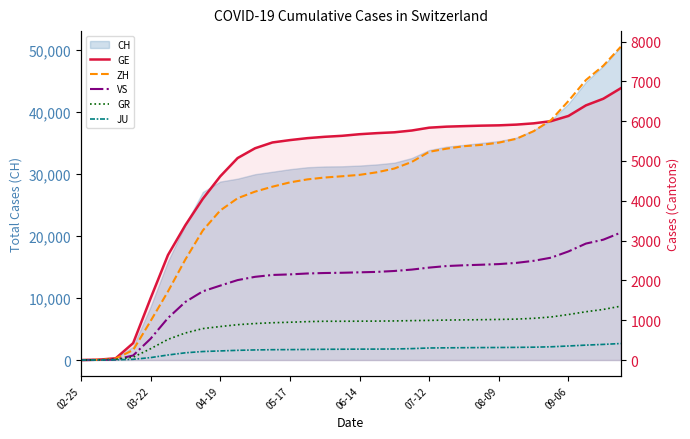

Which series ends up on top after the final intersection of GE and ZH?

ZH